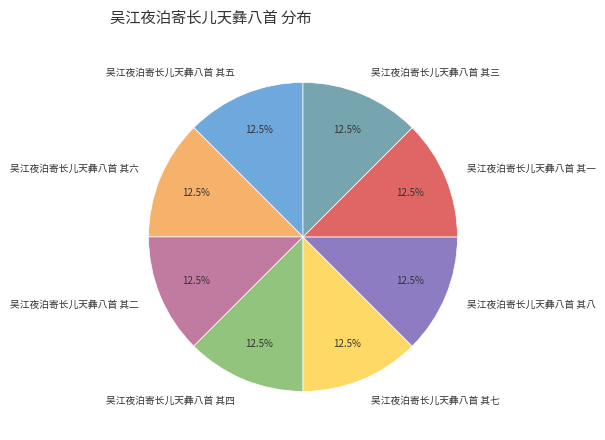

Approximately how many times larger is the value at 吴江夜泊寄长儿天彝八首 其七 compared to 吴江夜泊寄长儿天彝八首 其二?

1.0